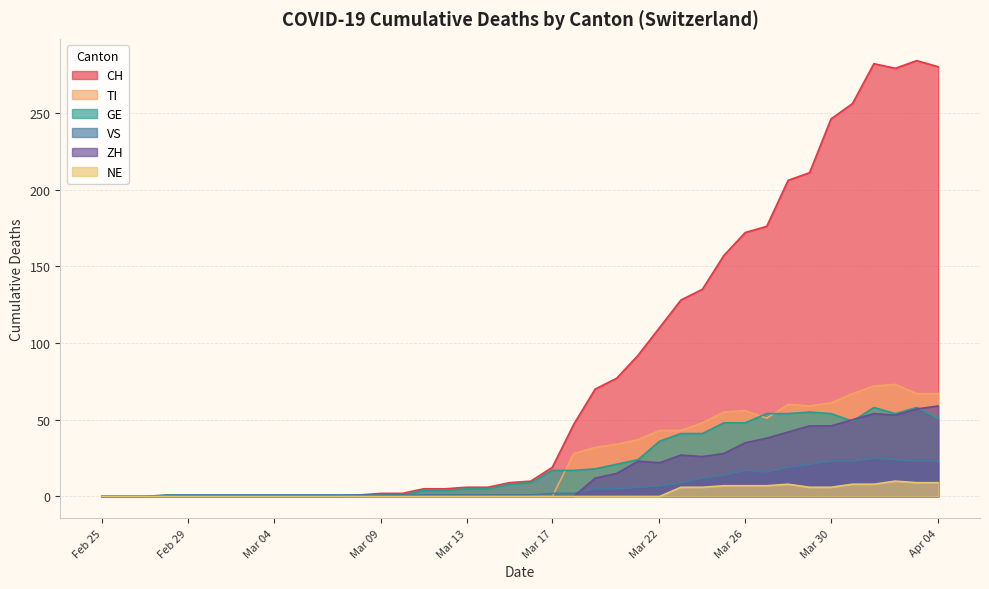

What is the difference between the maximum and minimum values in the GE series?

58